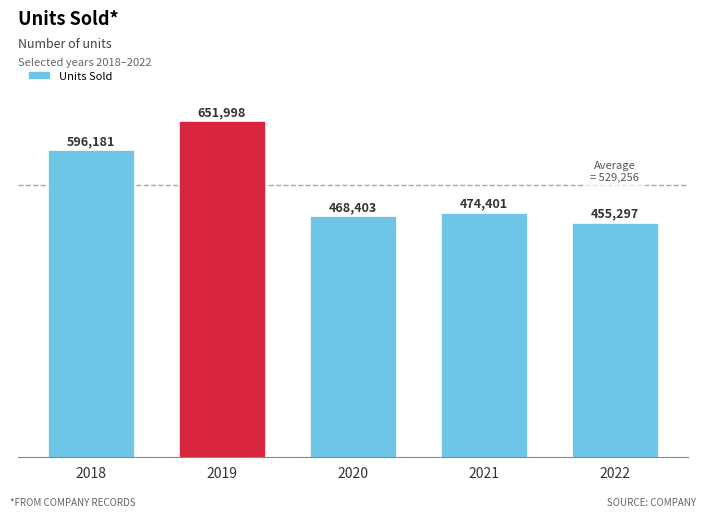

Reading right to left, extract all data points from this chart.

455297	474401	468403	651998	596181